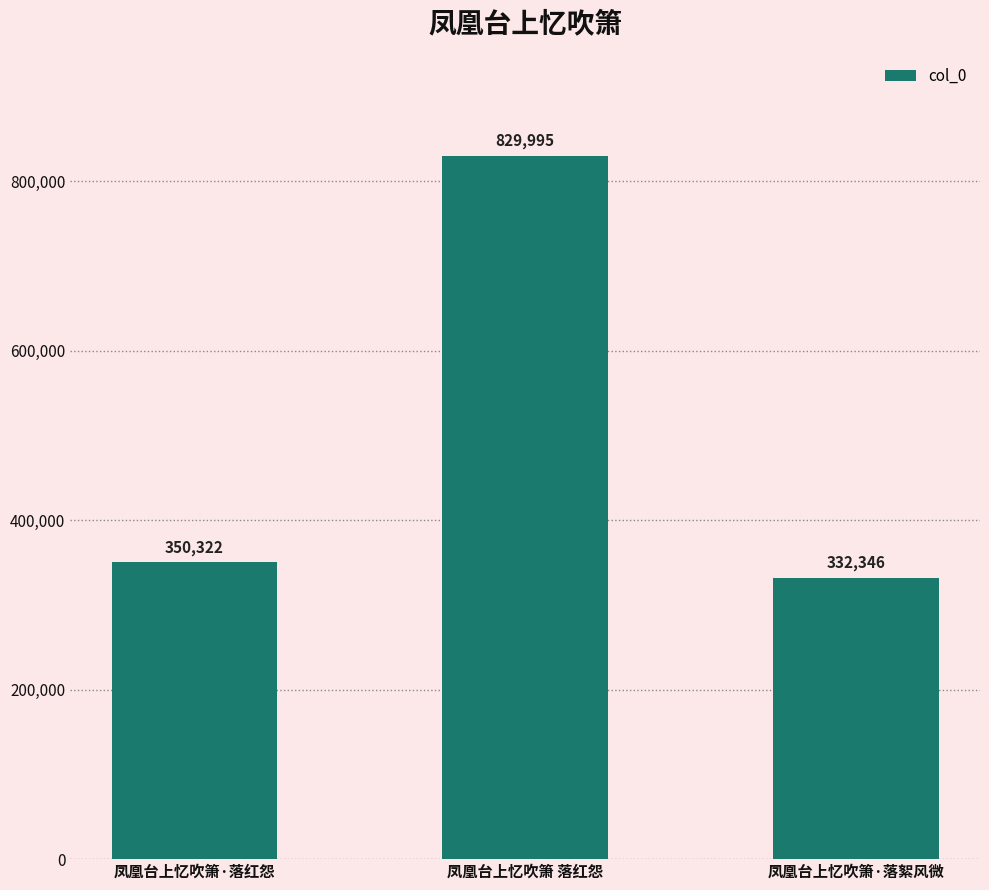

How many data points does each series have?

3